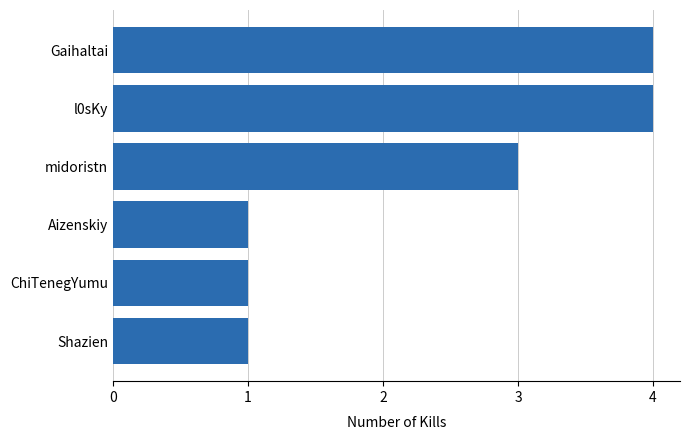

Which has a higher value, l0sKy or Shazien?

l0sKy